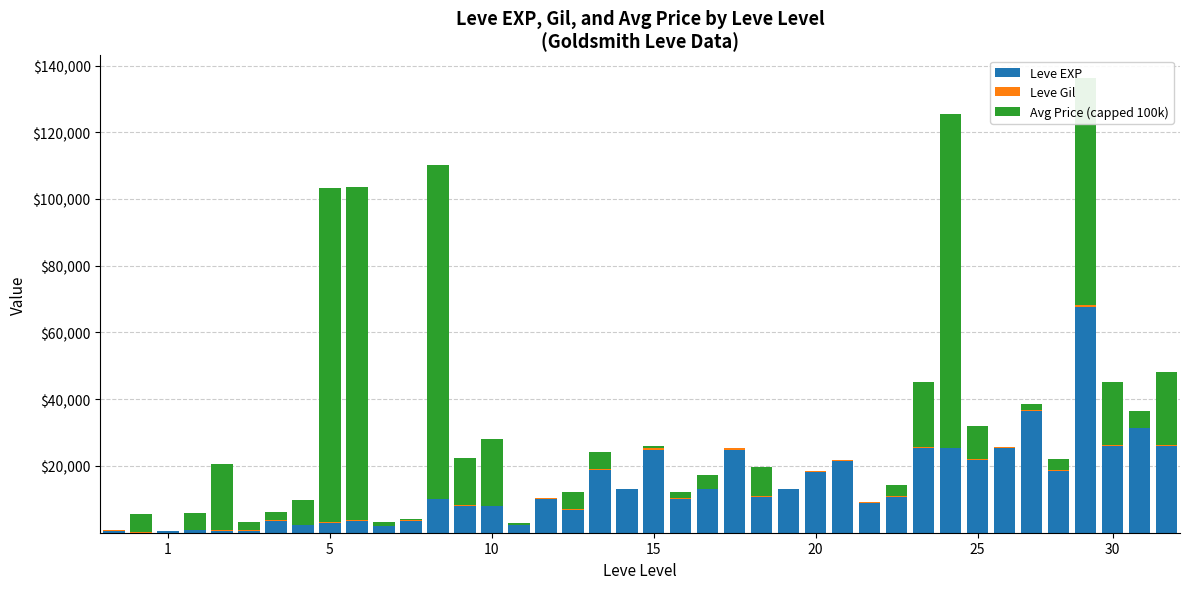

Does the chart contain stacked bars?

Yes